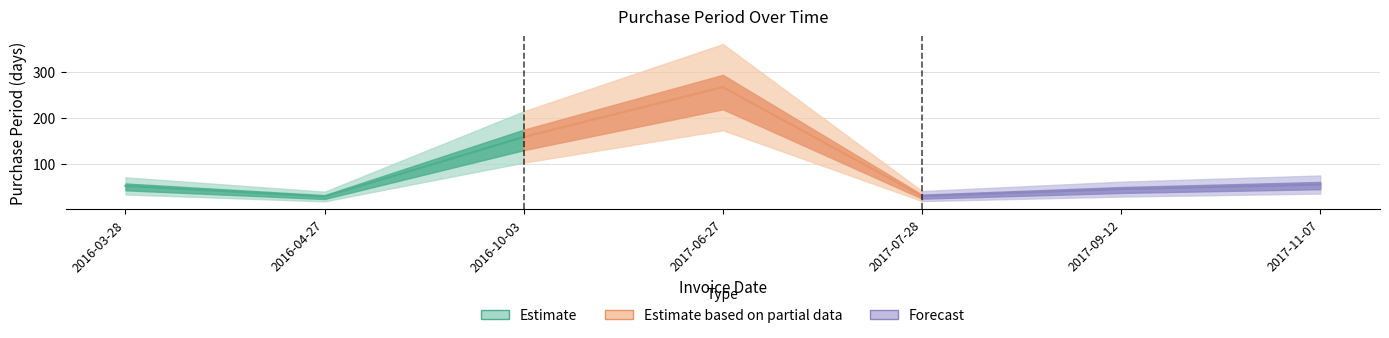

How many categories are shown in the chart?

7